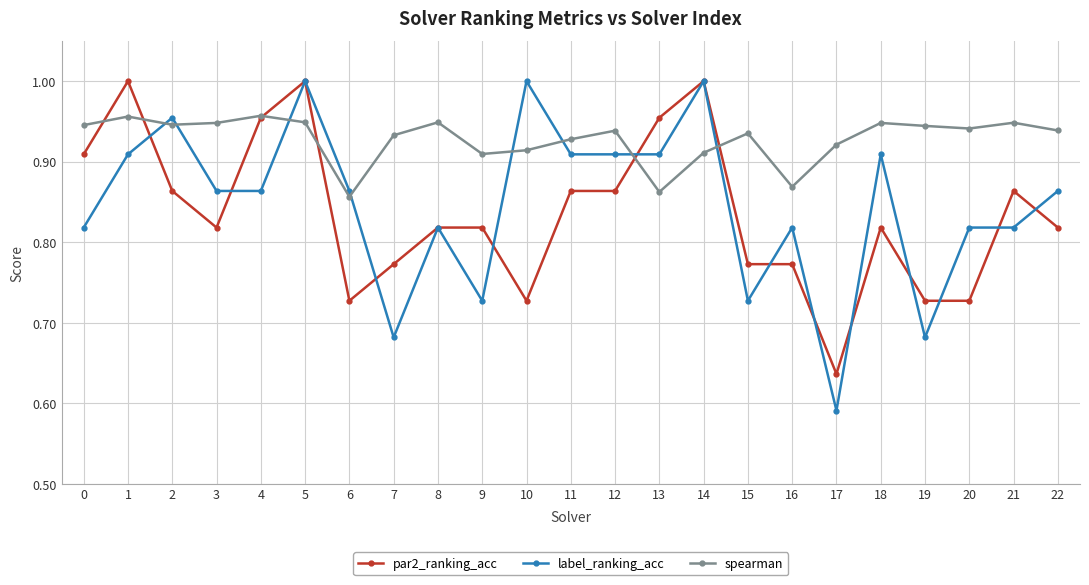

At 20, list the series in order from largest to smallest.

spearman, label_ranking_acc, par2_ranking_acc